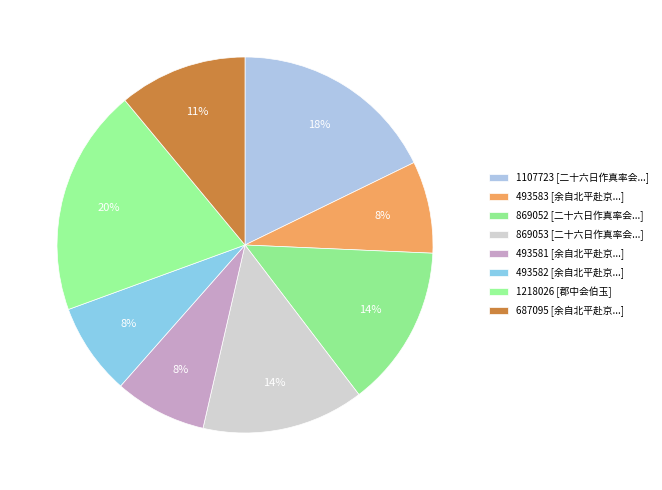

Which category has the smallest portion of the pie?

493581